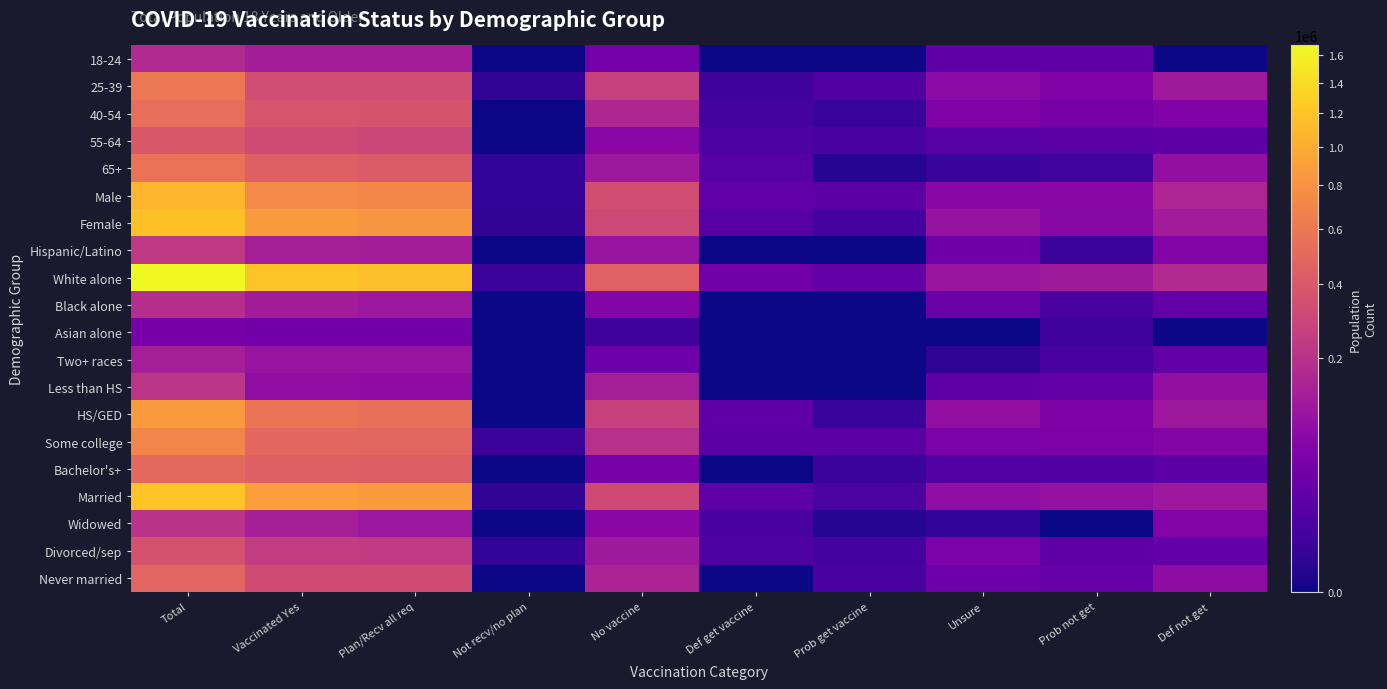

Rank the series by their maximum value, from lowest to highest.

Asian alone, Two+ races, 18-24, Black alone, Widowed, Less than HS, Hispanic/Latino, Divorced/sep, 55-64, Never married, Bachelor's+, 40-54, 65+, 25-39, Some college, HS/GED, Male, Female, Married, White alone